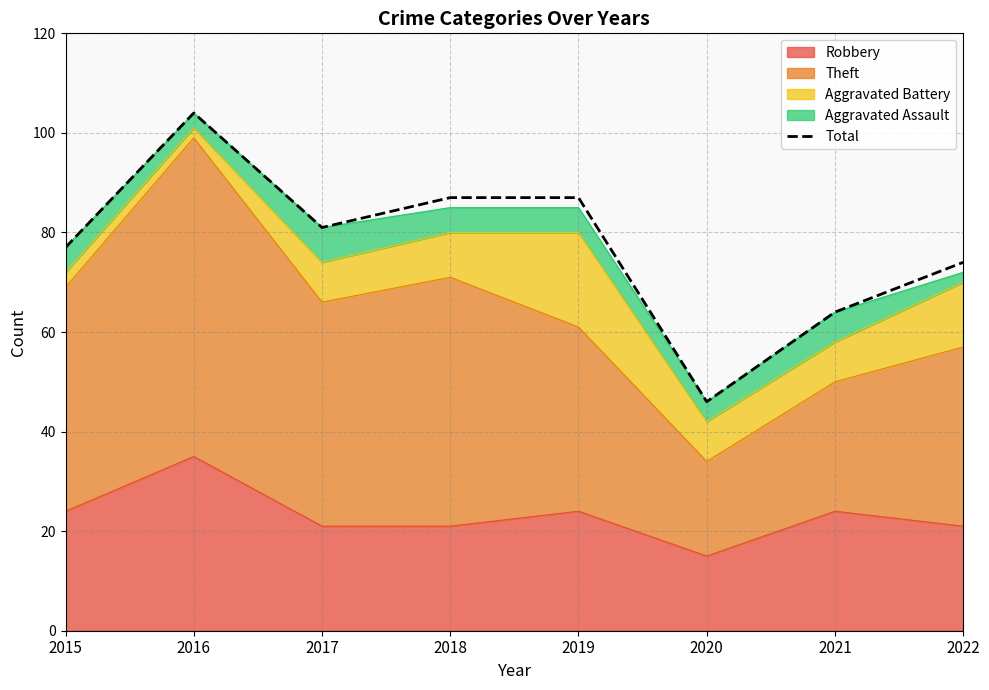

How many interior local peaks (higher than both neighbors) does the data have?

1